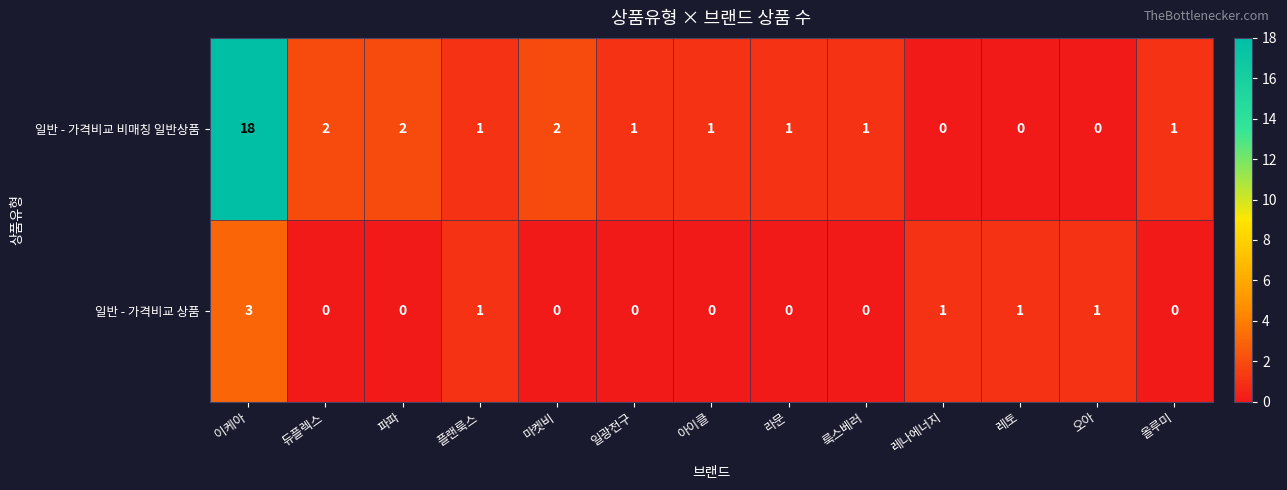

Rank the series by their average value, from lowest to highest.

일반 - 가격비교 상품, 일반 - 가격비교 비매칭 일반상품